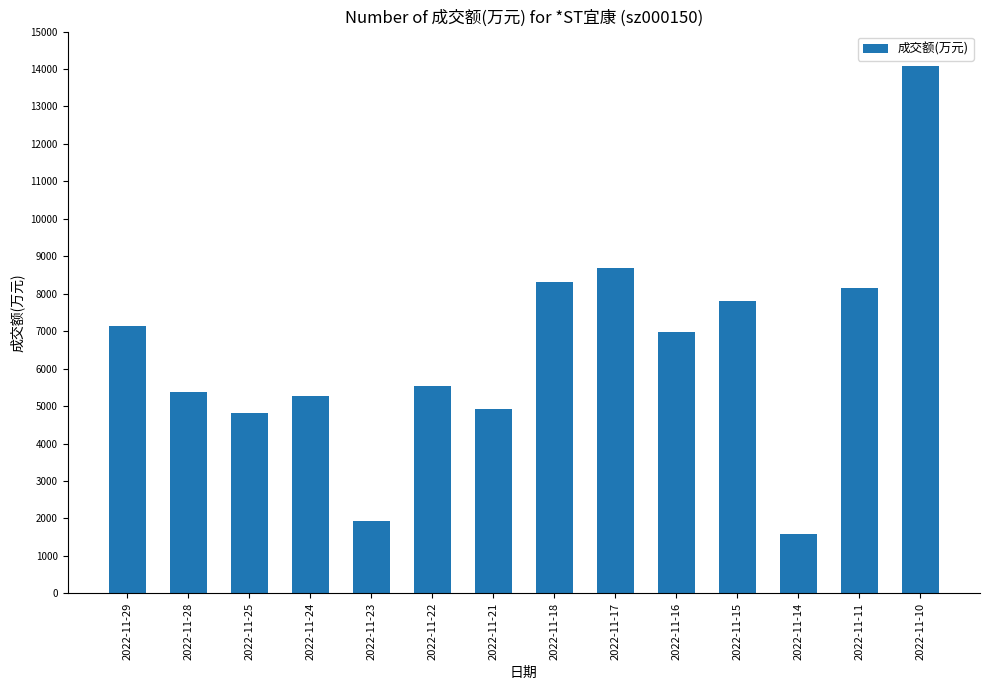

The value at 2022-11-23 is 1007. True or false?

False